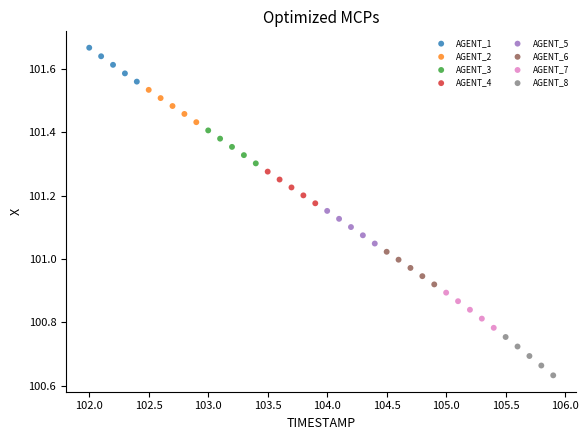

Which series reaches the minimum Y coordinate?

AGENT_8